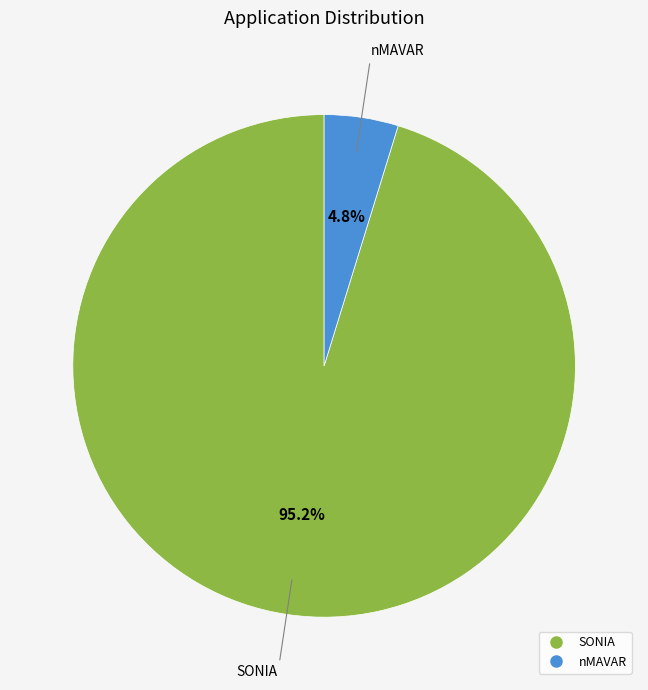

Which slice is the largest?

SONIA